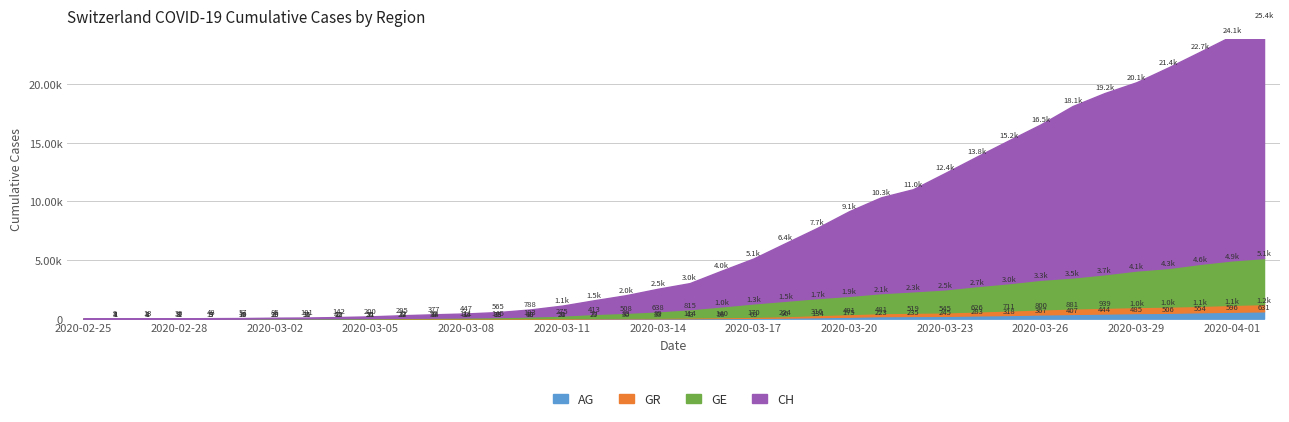

What is the difference between the GR values at 2020-02-28 and 2020-03-23?

294